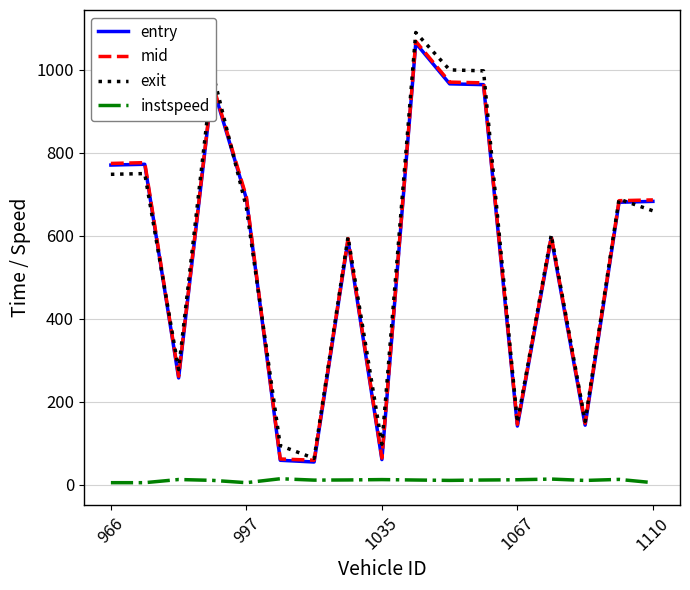

True or false: mid and instspeed intersect in this chart.

False